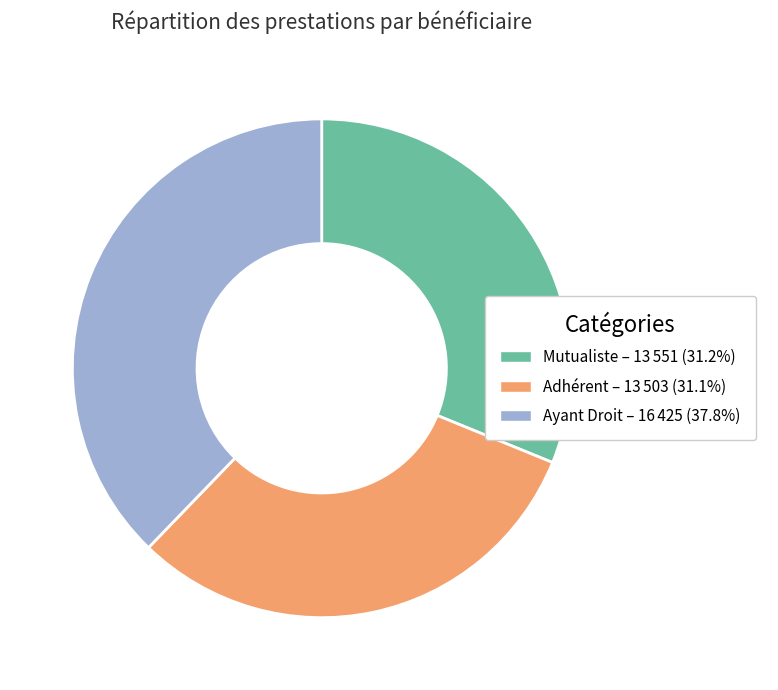

Is there any slice that represents more than half of the pie?

No